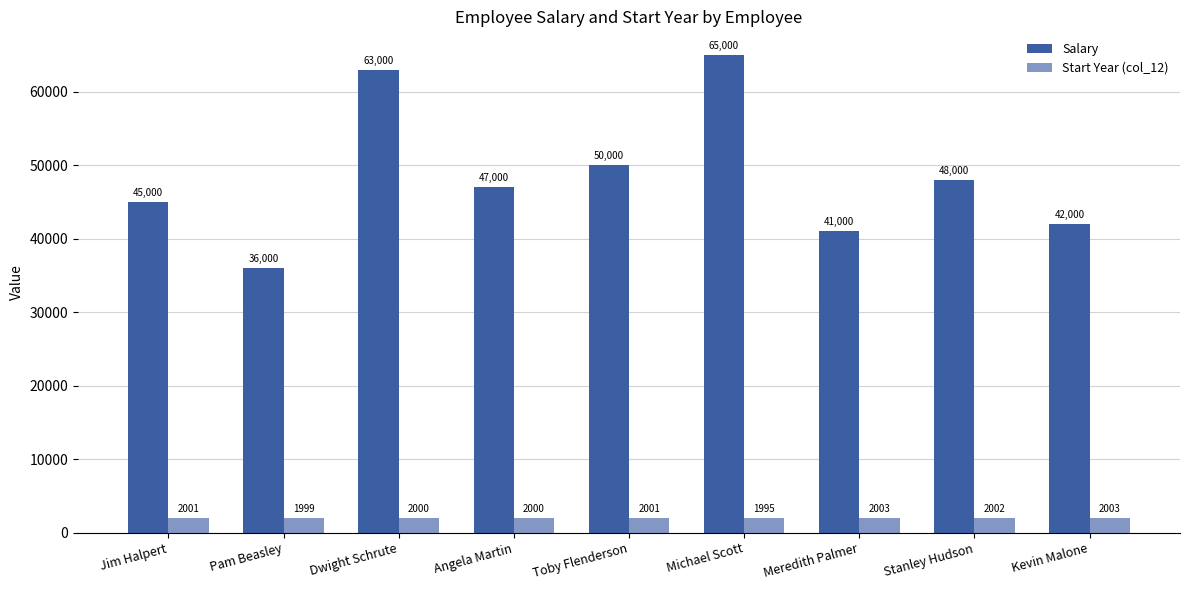

Are the bars horizontal?

No